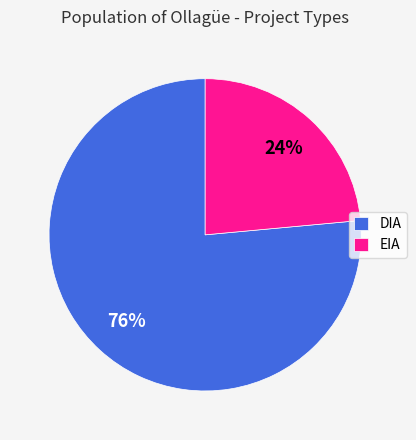

How many segments does this pie chart have?

2